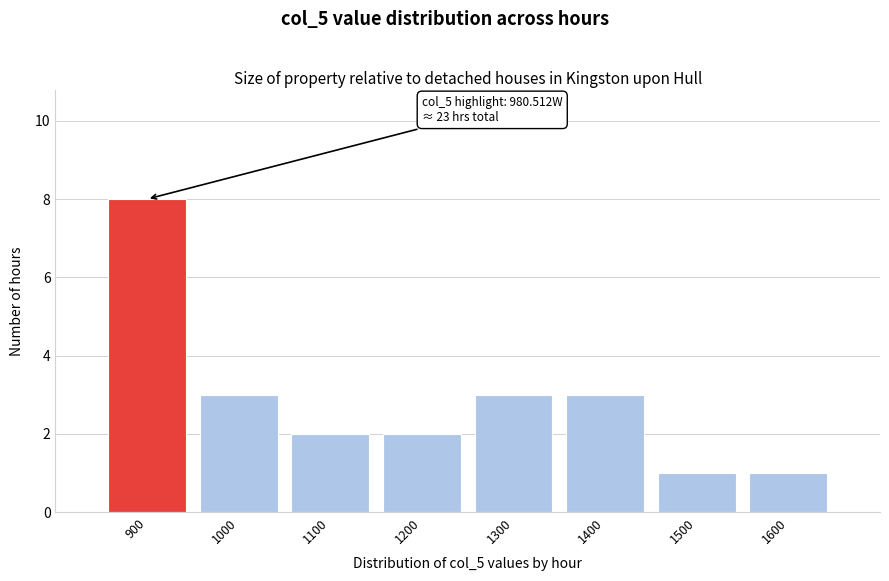

Reading left to right, extract all data points from this chart.

8	3	2	2	3	3	1	1